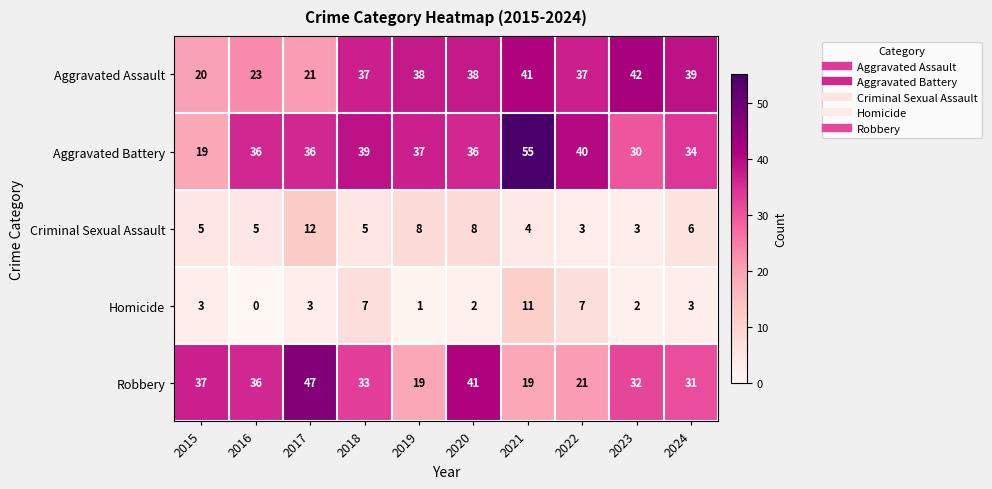

What is the sum of the Criminal Sexual Assault values at 2023 and 2024?

9